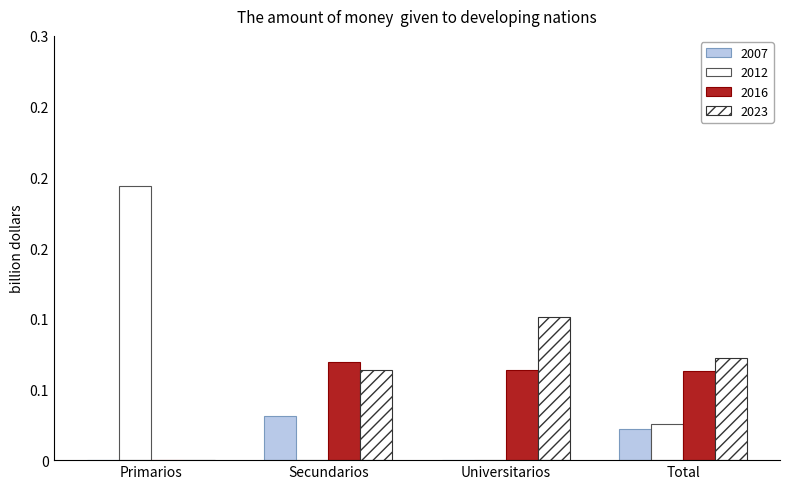

What are all the series names shown in the legend?

2007, 2012, 2016, 2023